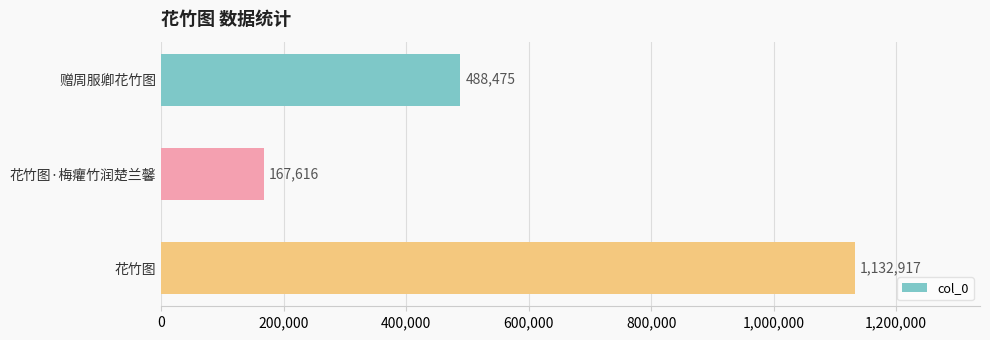

What is the change in value from 赠周服卿花竹图 to 花竹图·梅癯竹润楚兰馨?

-320859